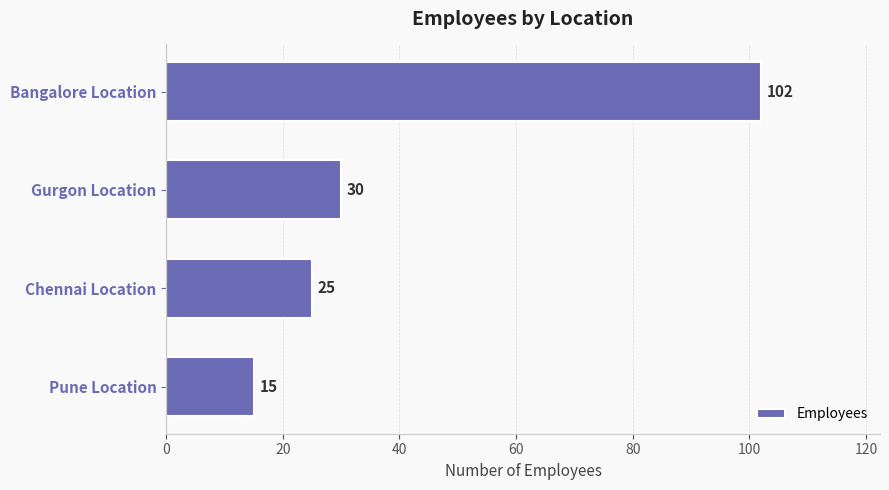

Rank the categories by value from lowest to highest.

Pune Location, Chennai Location, Gurgon Location, Bangalore Location